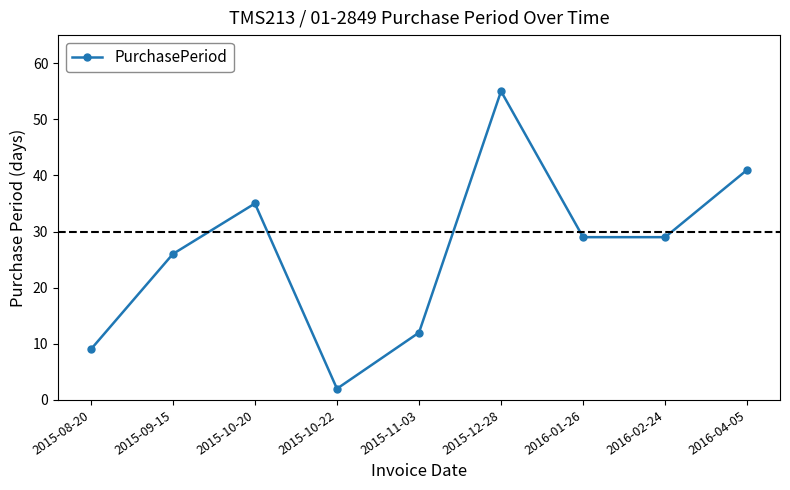

What is the sum of the values at 2015-08-20 and 2015-11-03?

21